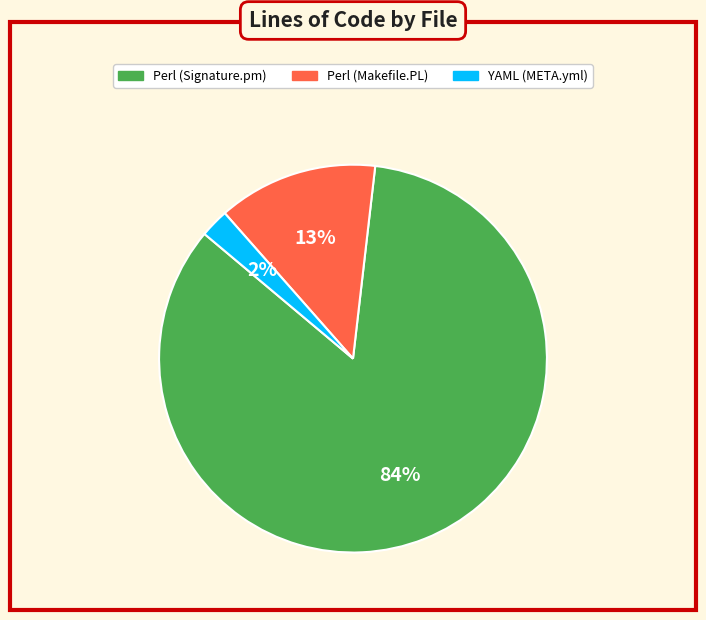

Does Perl (Signature.pm) represent more than half of the total?

Yes